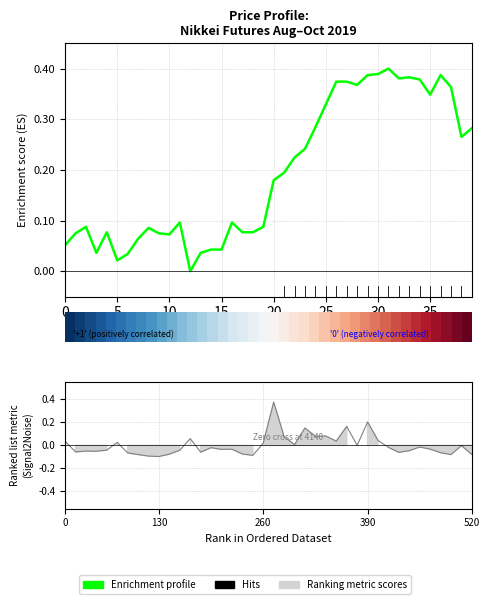

True or false: there are more than 2 points higher than both neighbors.

True